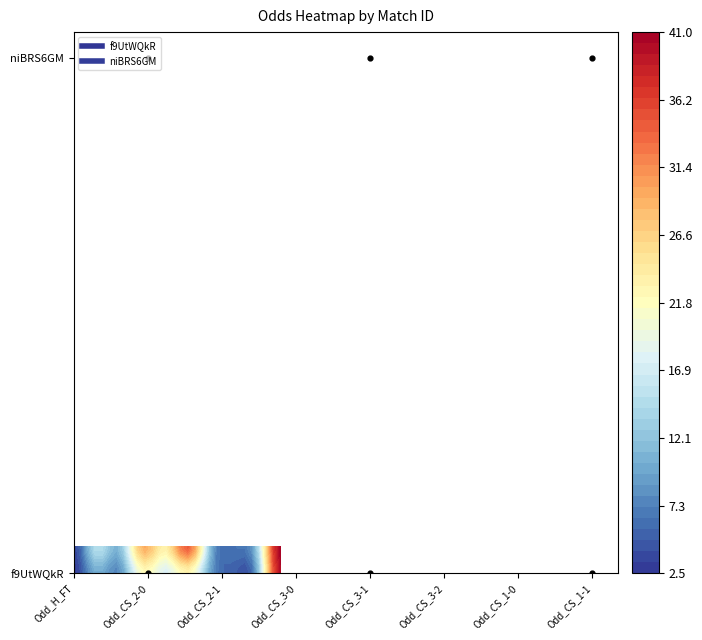

The f9UtWQkR series shows 2.9 at 6. True or false?

False